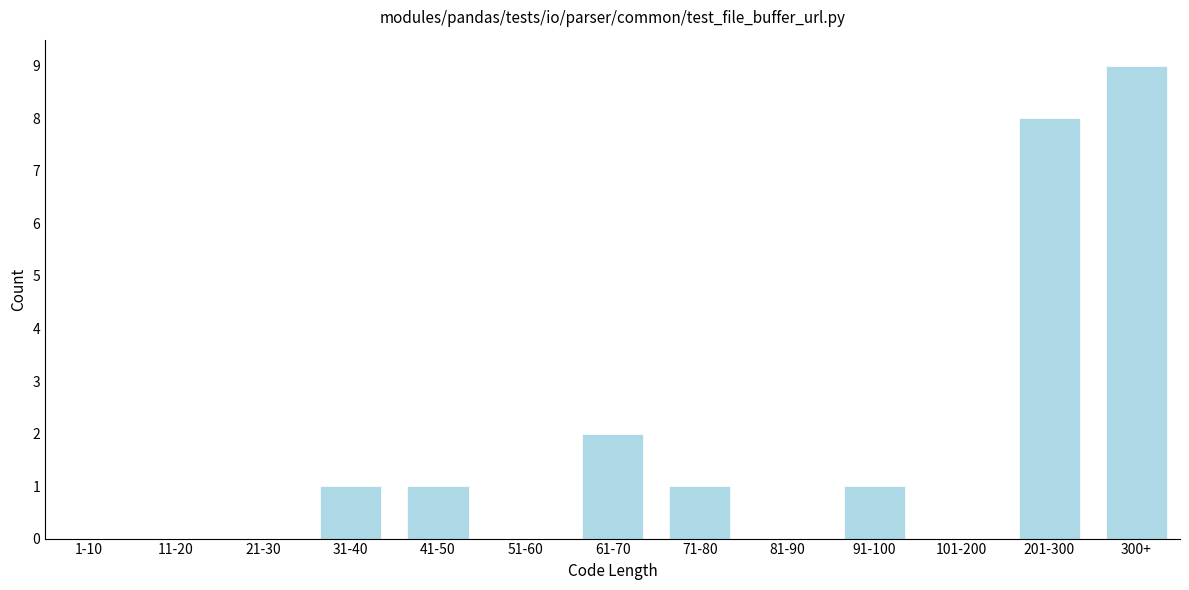

Reading left to right, what are all the values shown in this chart?

1-10=0	11-20=0	21-30=0	31-40=1	41-50=1	51-60=0	61-70=2	71-80=1	81-90=0	91-100=1	101-200=0	201-300=8	300+=9